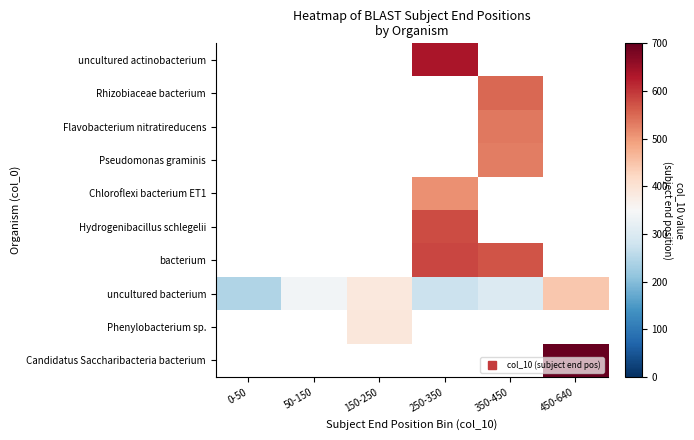

Which series changed the most between 0-50 and 350-450?

uncultured bacterium